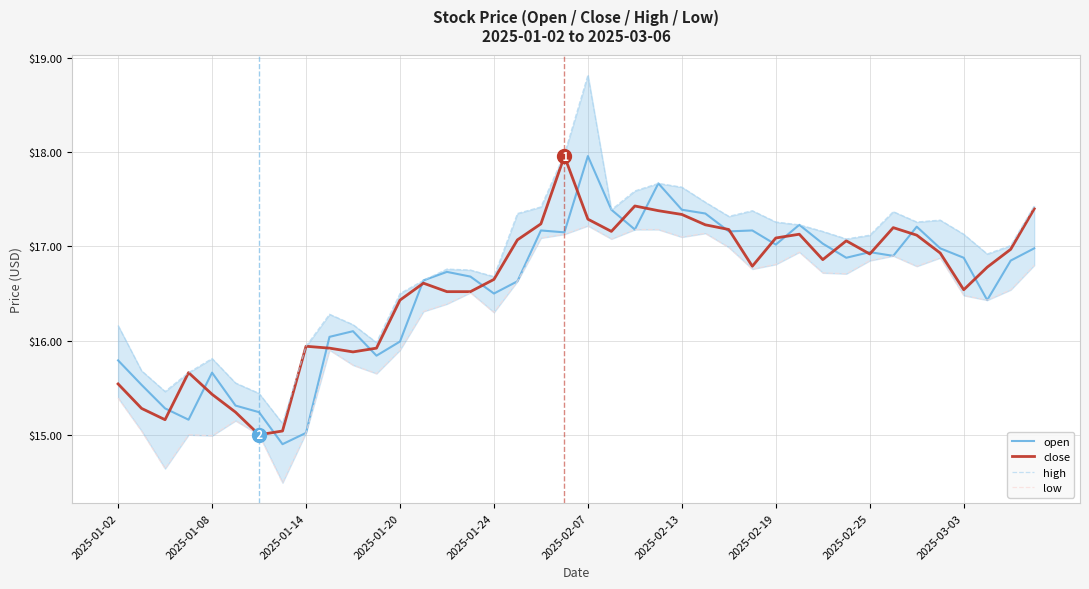

What is the minimum value for close?

15.0